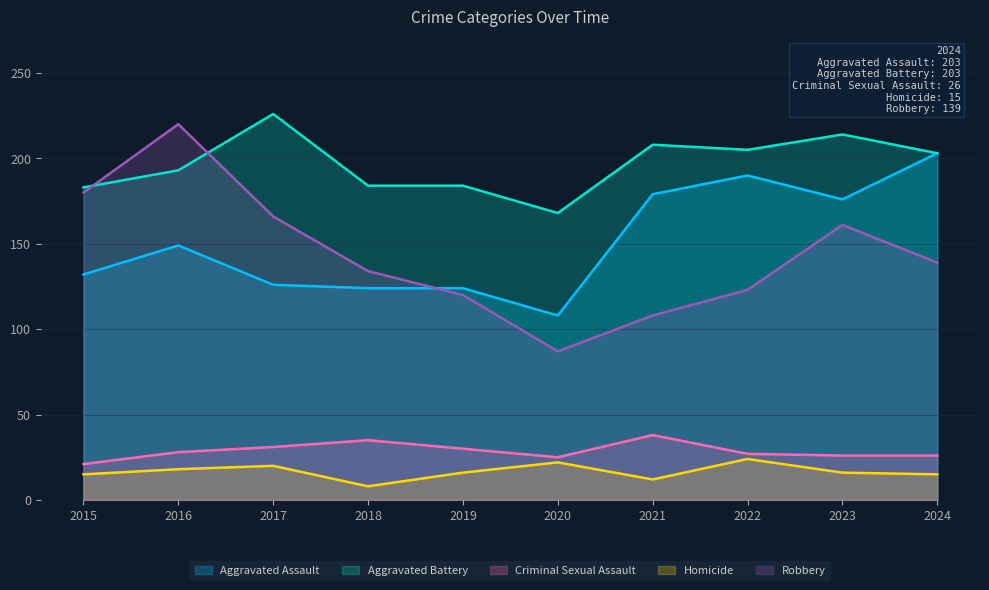

The value of Robbery at 2024 is 139. True or false?

True